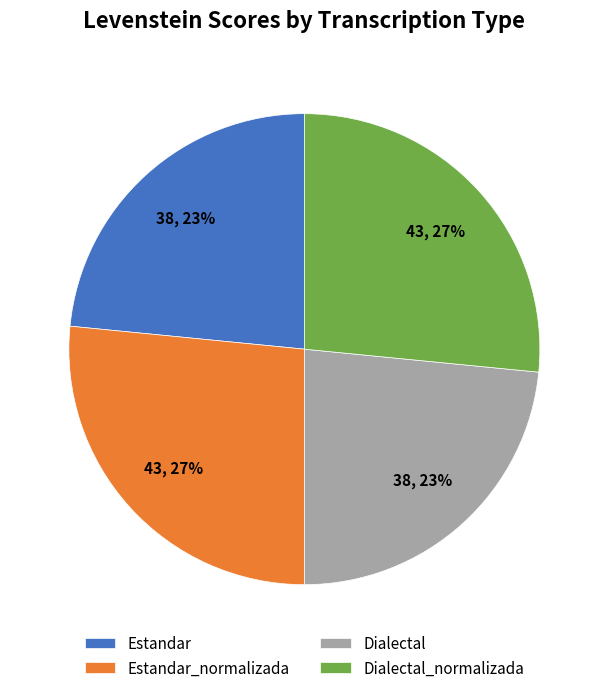

Between Estandar and Dialectal_normalizada, which is larger?

Dialectal_normalizada